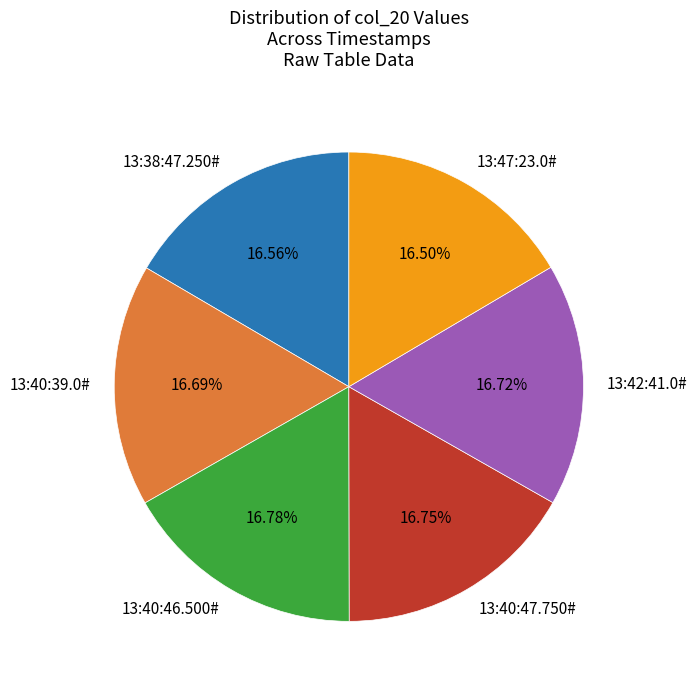

What is the ratio of the value at 13:40:47.750# to the value at 13:38:47.250#?

1.0